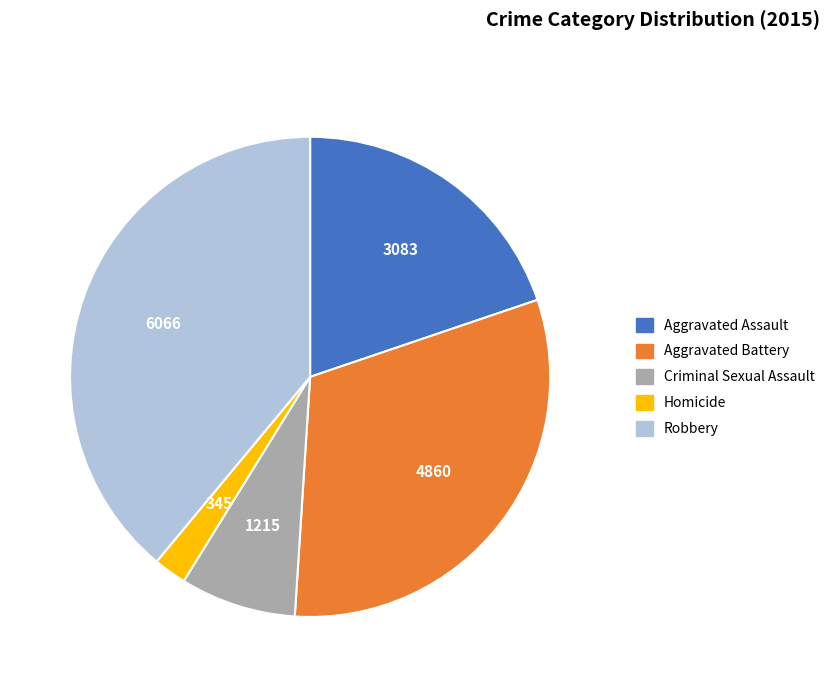

Approximately how many times larger is the value at Homicide compared to Criminal Sexual Assault?

0.3